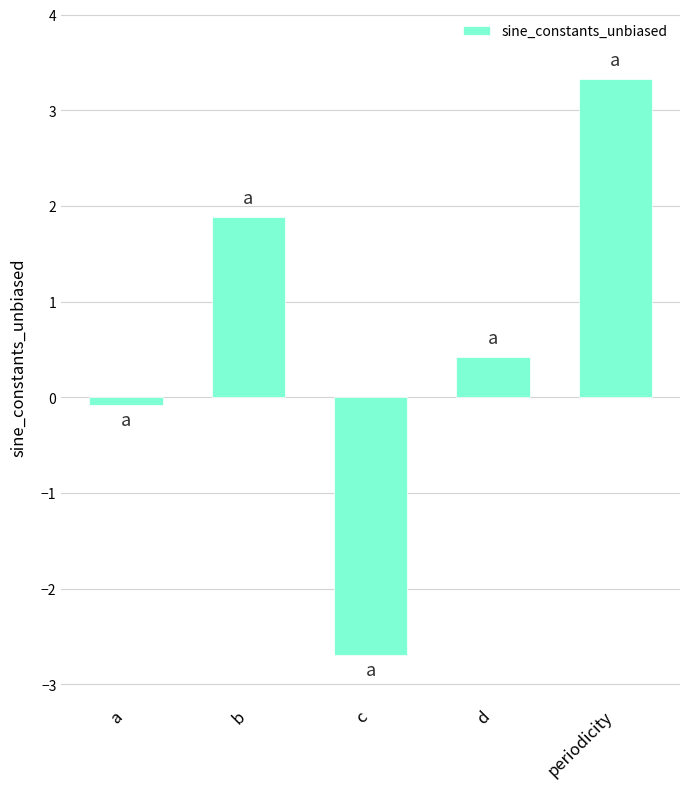

What is the smallest value displayed?

-2.7